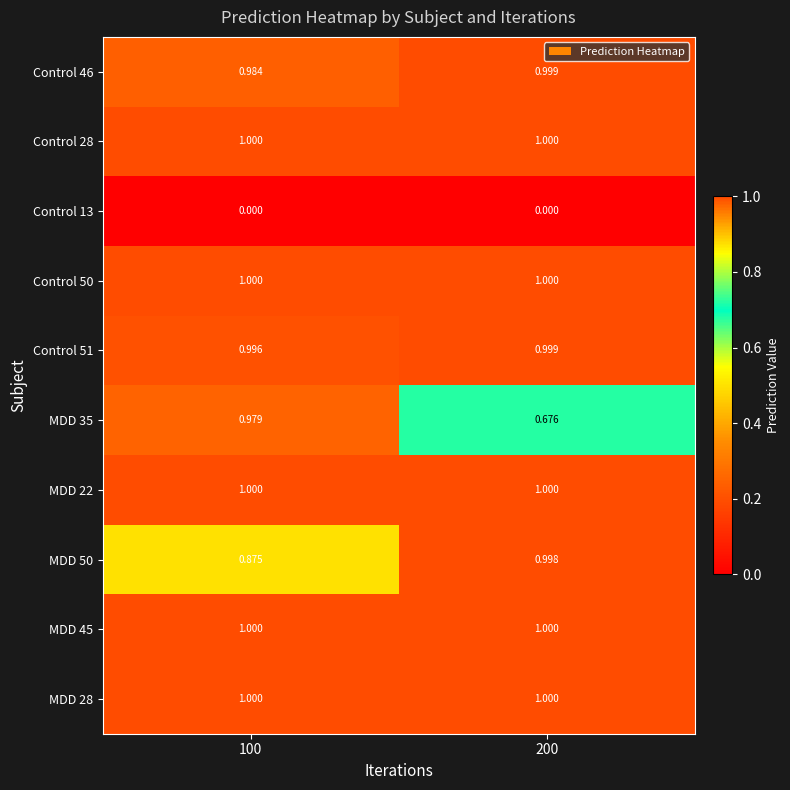

Is the value of MDD 50 at 100 greater than the value of Control 28 at 100?

No